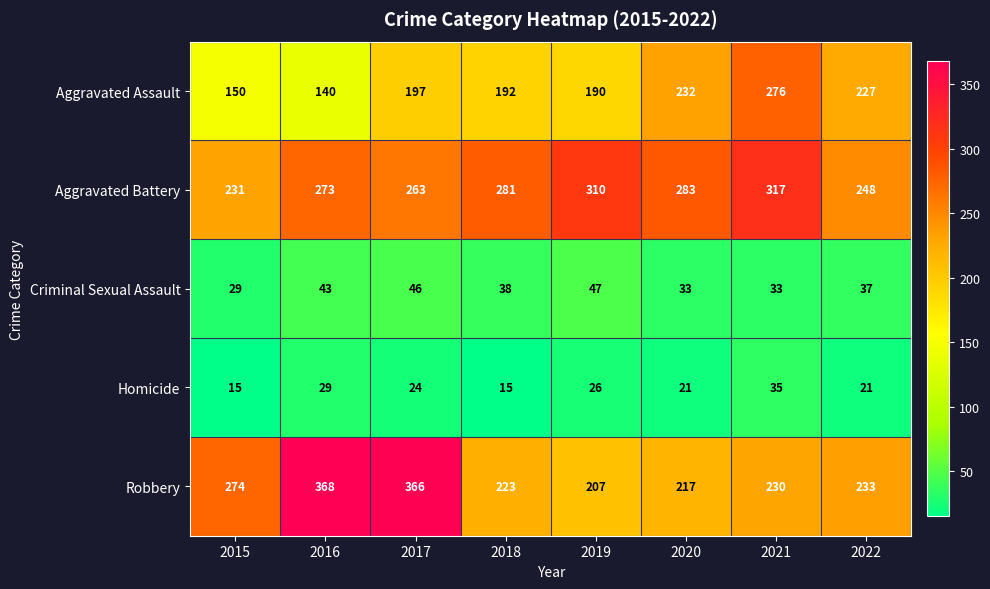

What is the spread (max minus min) of values at 2018?

266